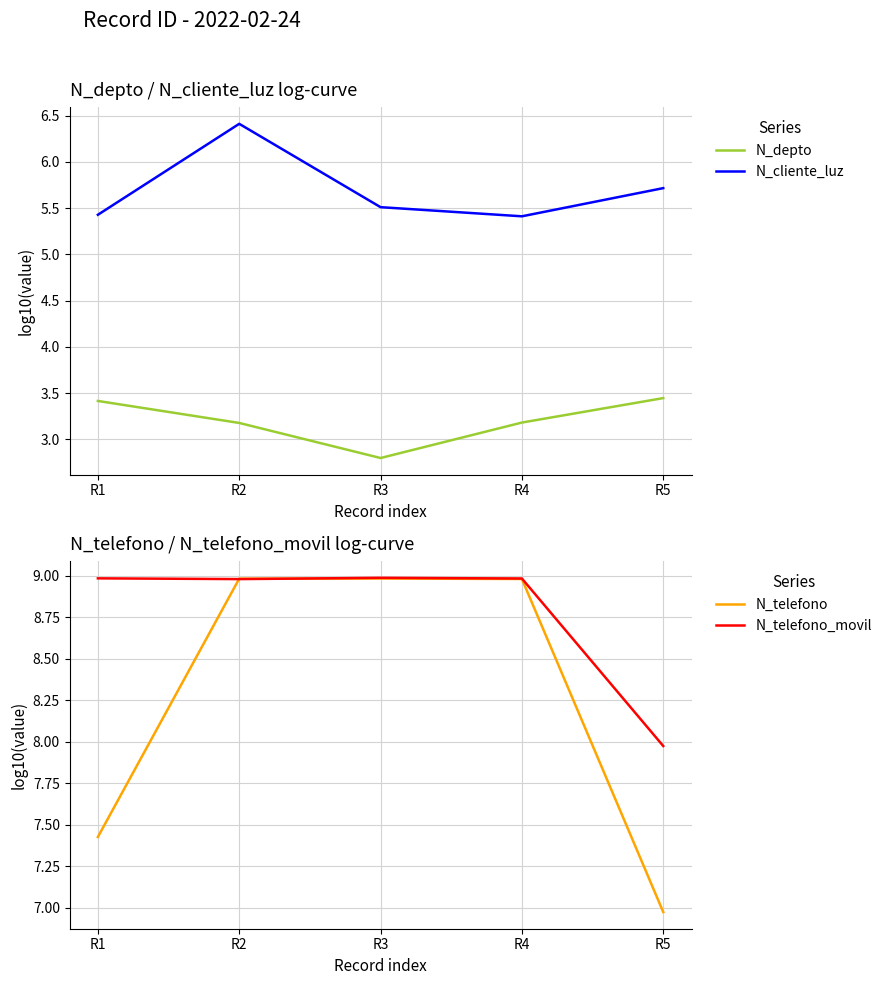

Is this an area chart (filled region under the line)?

No